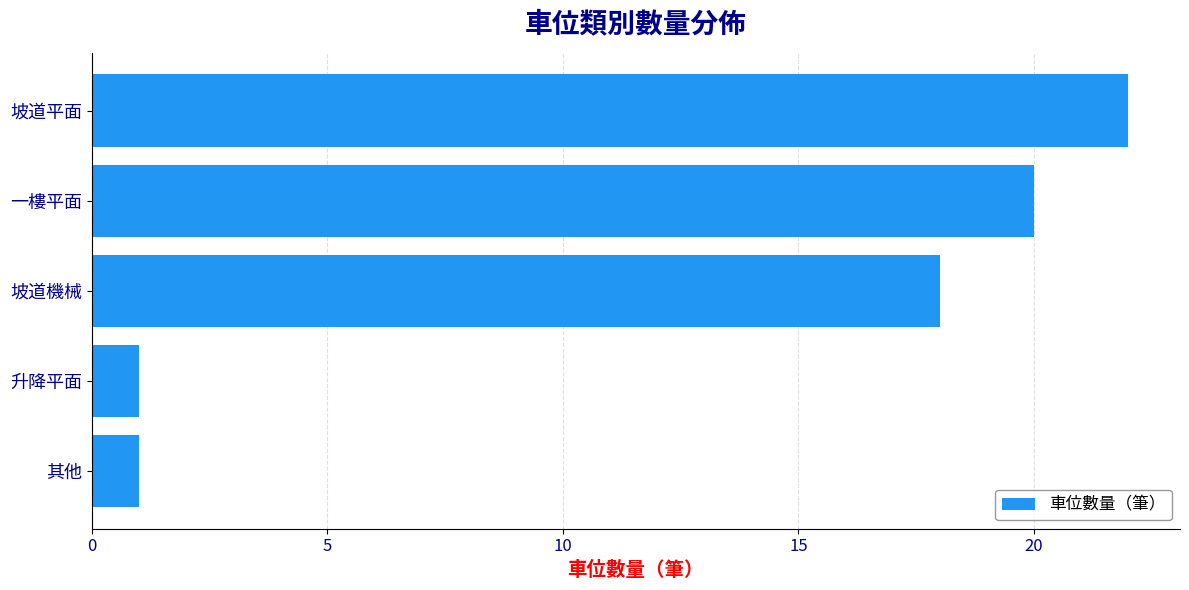

True or false: the data shows 30 at 坡道平面.

False